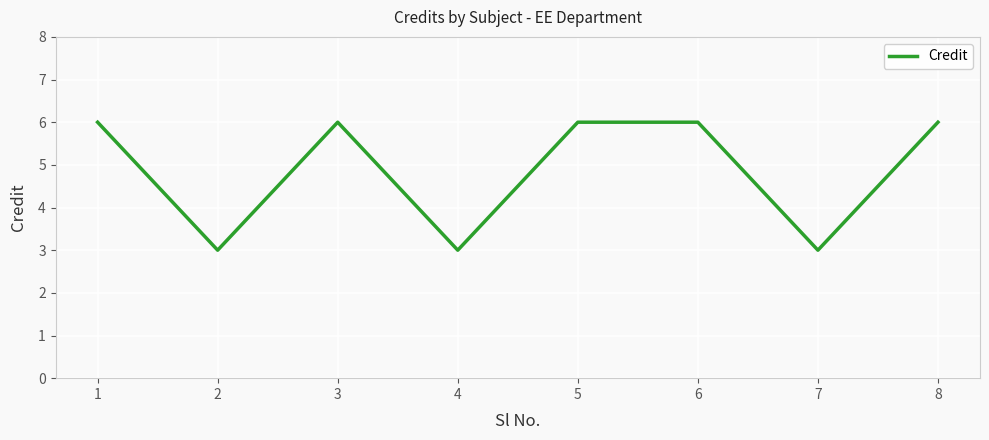

True or false: the data shows 6 at 1.

True